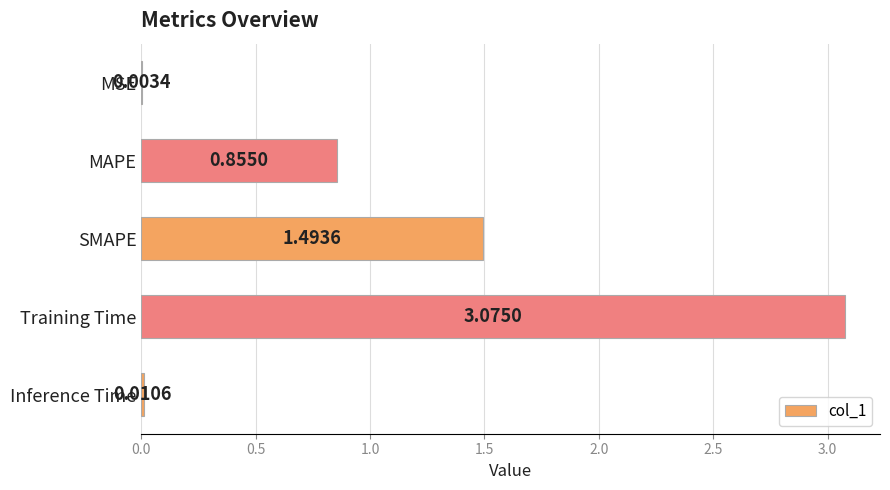

Where is the data nearest to the value 1?

MAPE